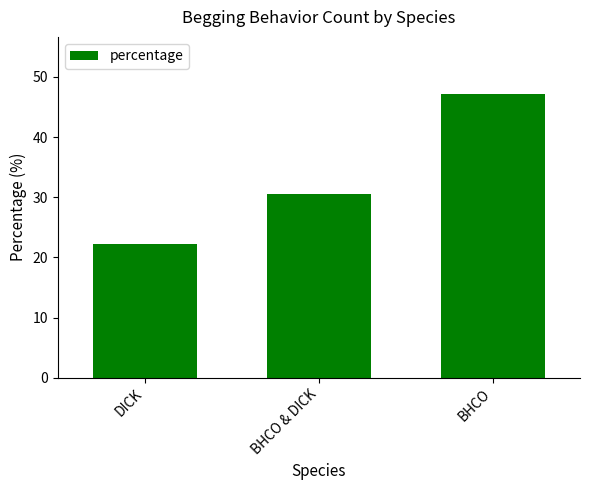

Which has a higher value, BHCO & DICK or DICK?

BHCO & DICK